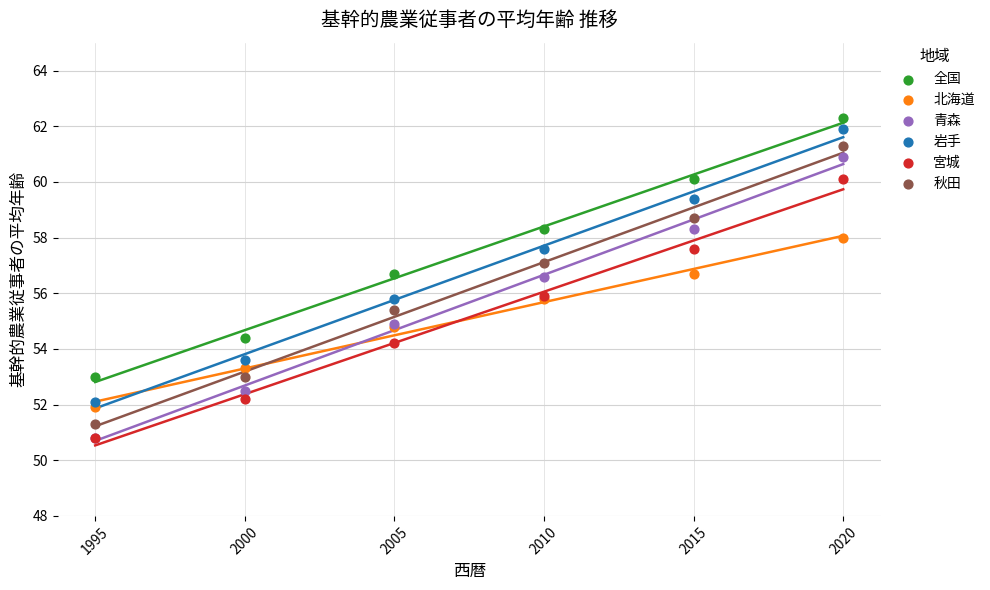

What are all the series names shown in the legend?

全国, 北海道, 青森, 岩手, 宮城, 秋田